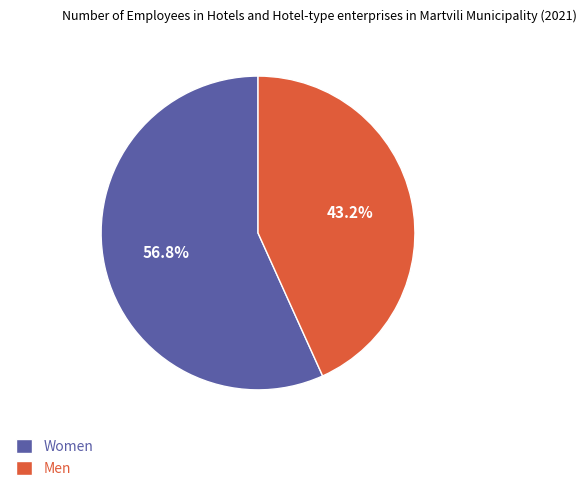

Which category has the smallest portion of the pie?

Men